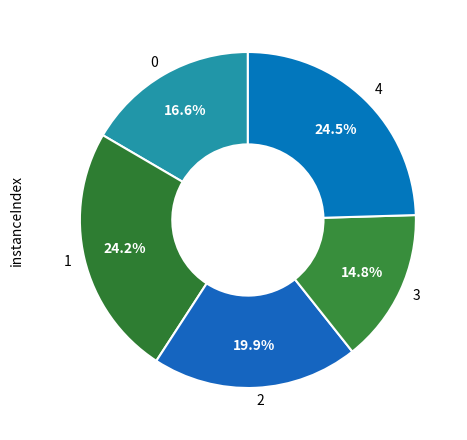

To the nearest percent, what is the combined percentage of 1 and 2?

44%